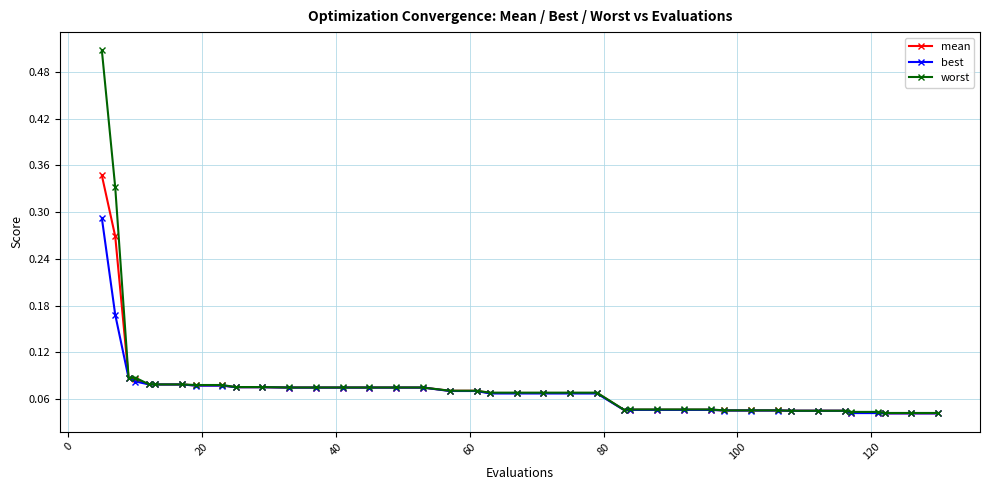

Rank the series by their maximum value, from lowest to highest.

best, mean, worst